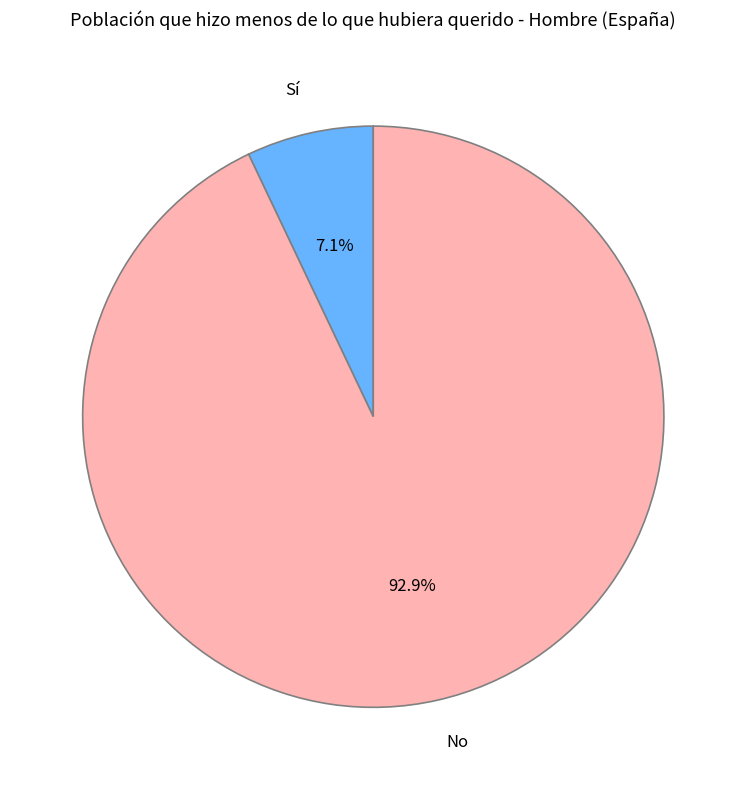

To the nearest percent, what portion does Sí represent?

7%